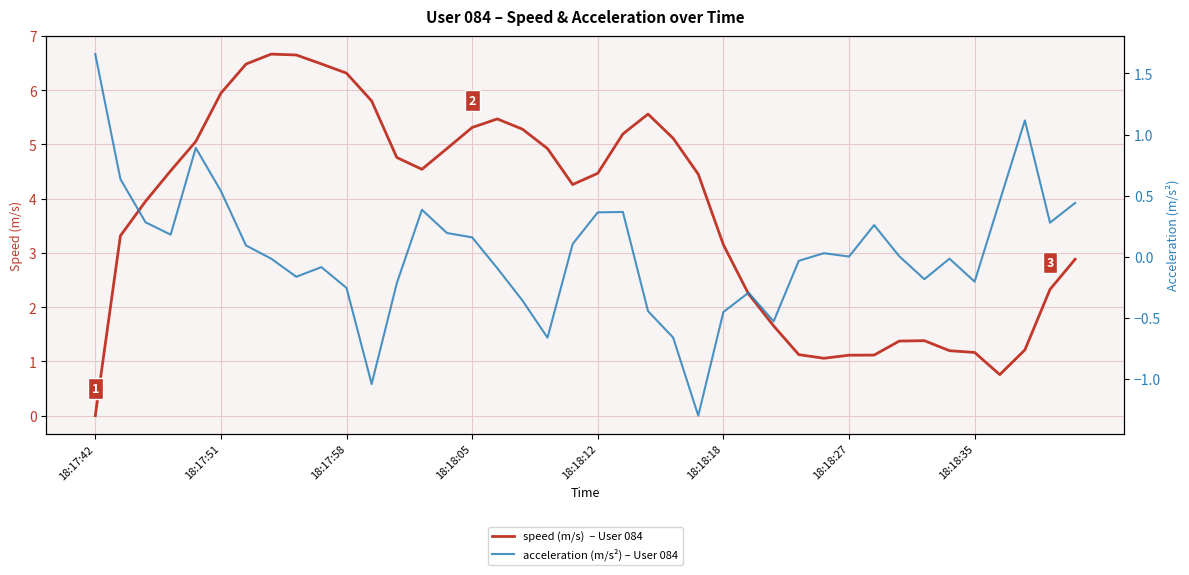

Which series has the widest spread of values?

speed